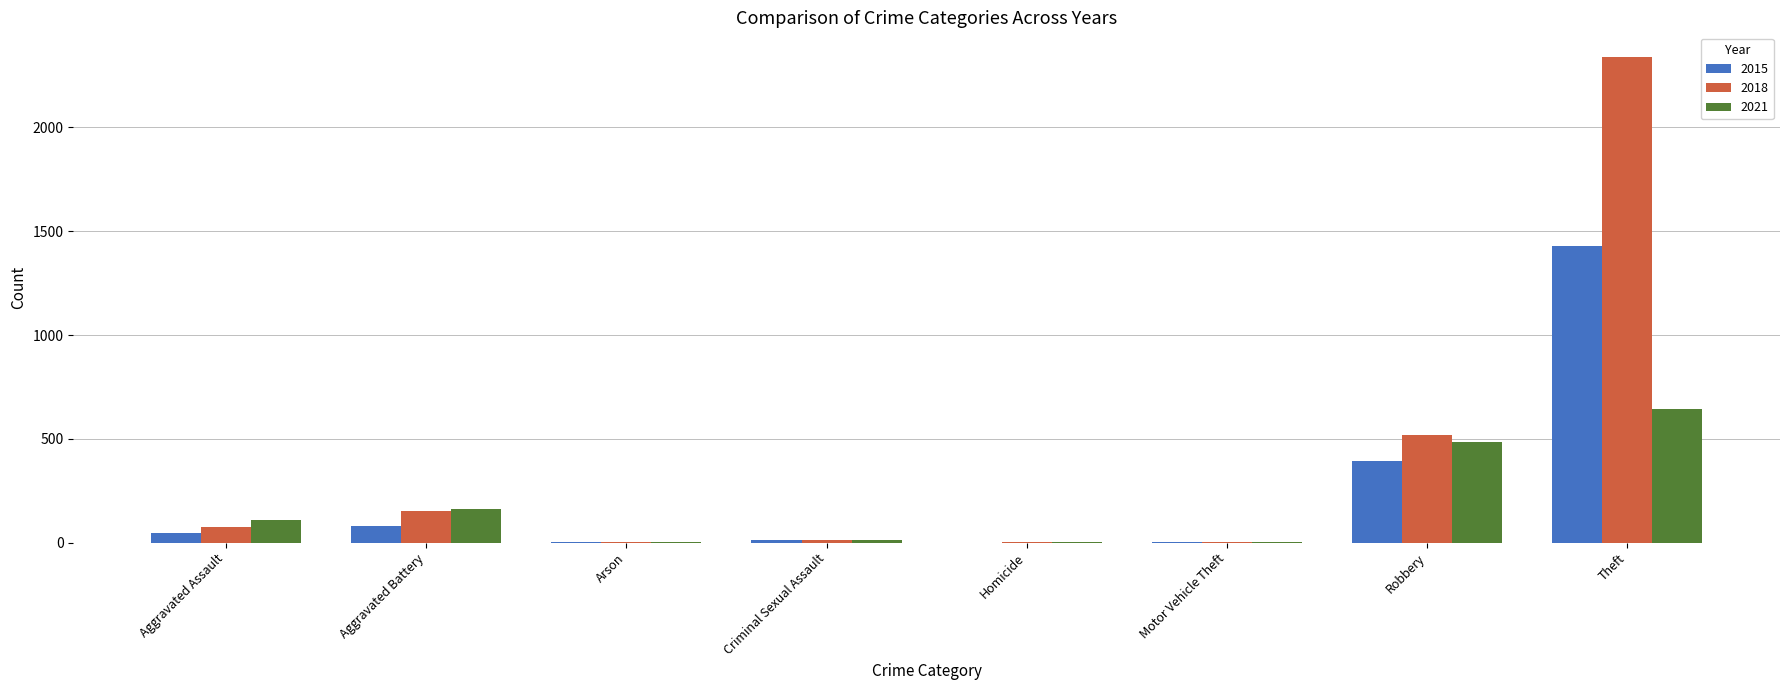

What is the approximate value of 2018 at Aggravated Battery?

152